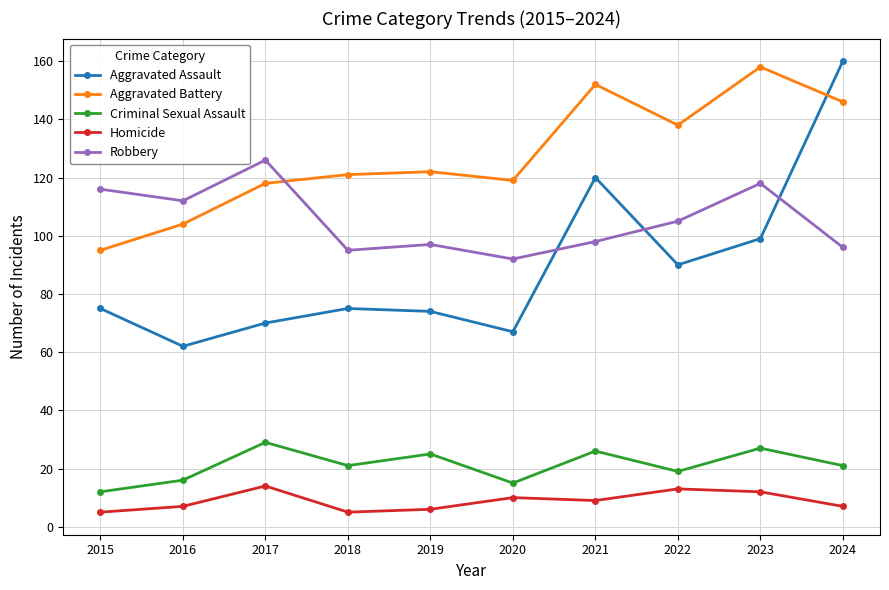

What is the value of the Homicide point at the 6th from the left?

10